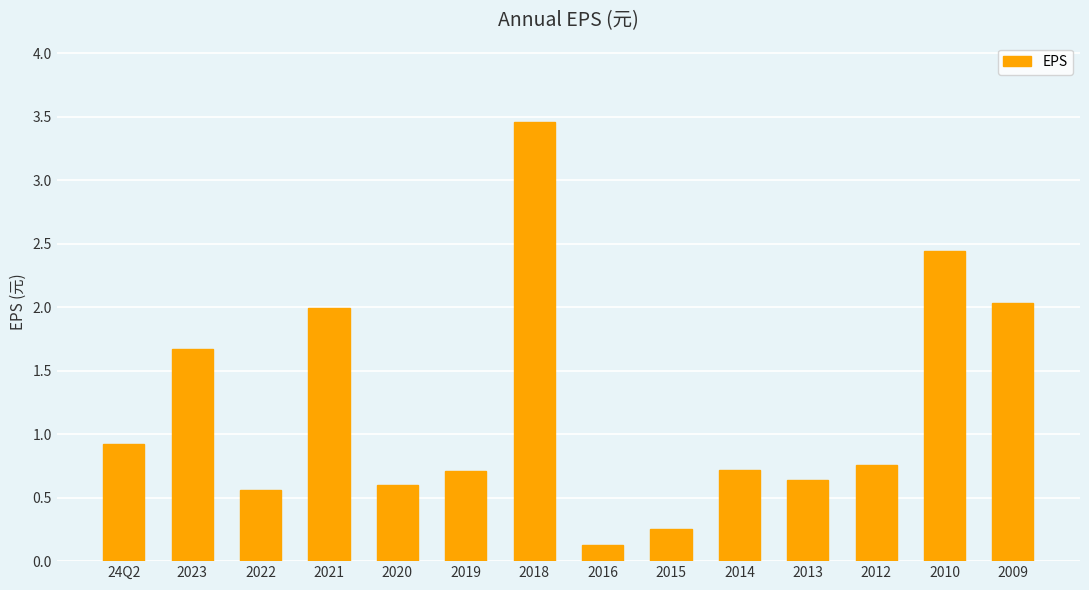

What is the label of the 5th bar from the left?

2020